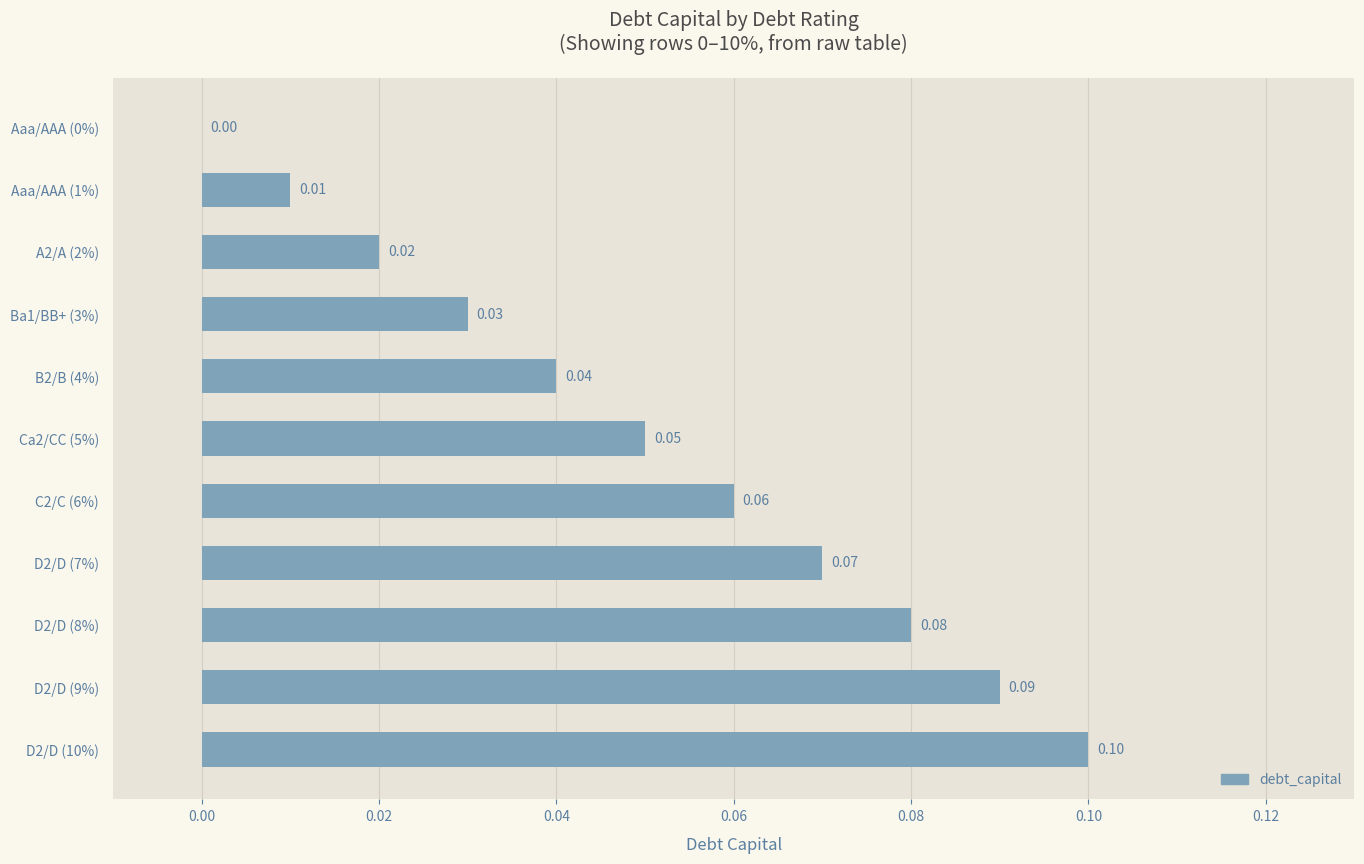

What is the sum of all values?

0.6